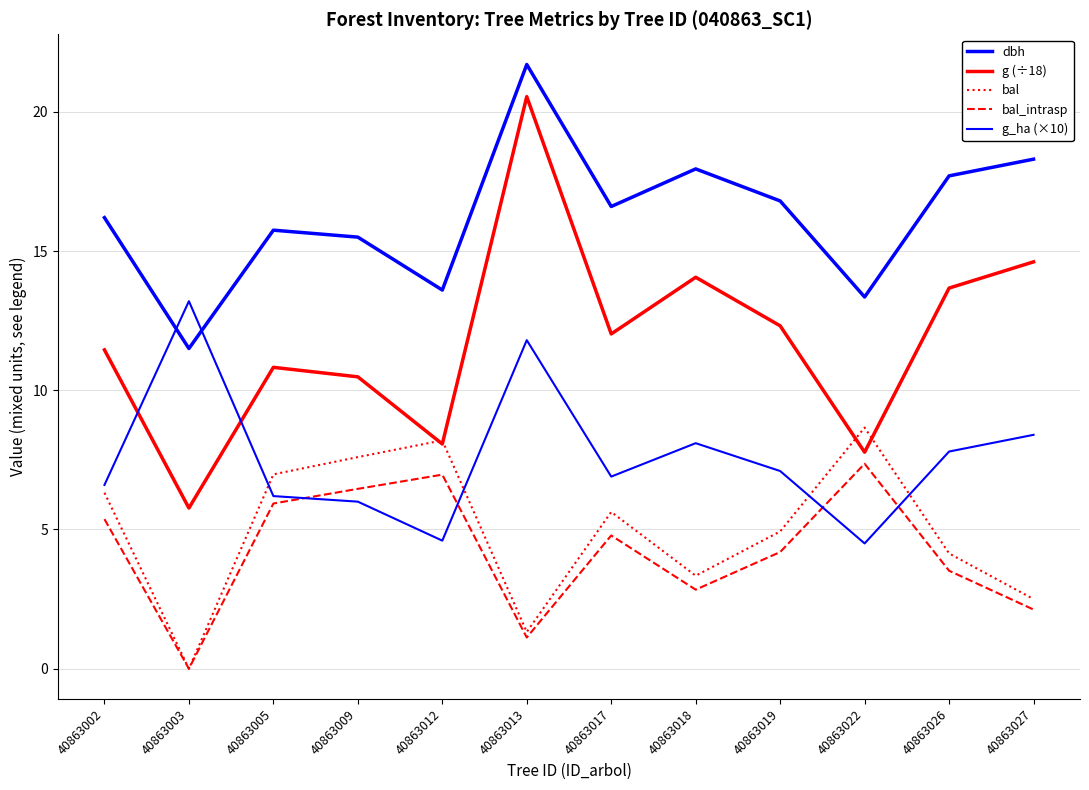

How many distinct data groups are displayed?

5